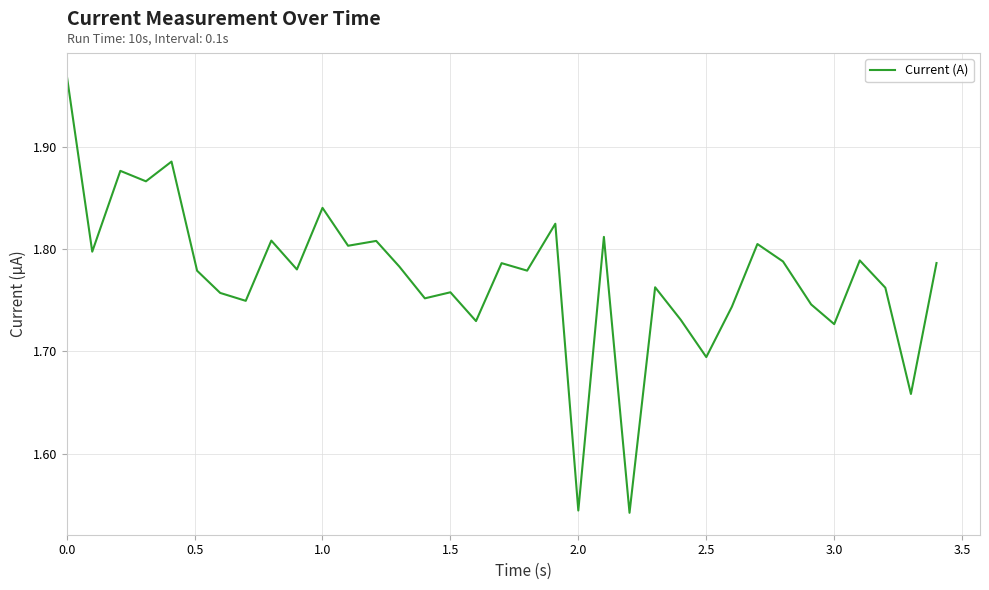

What is the difference between the maximum and minimum values?

0.4